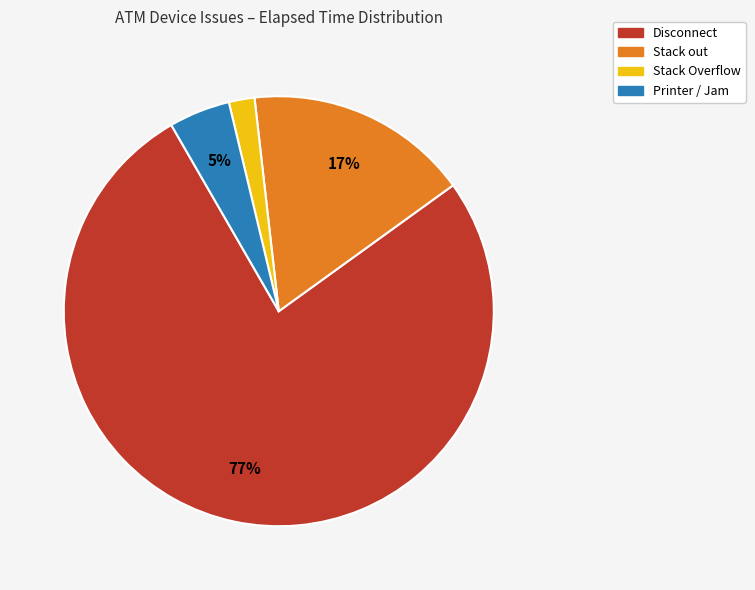

To the nearest percent, what is the average slice percentage?

25%